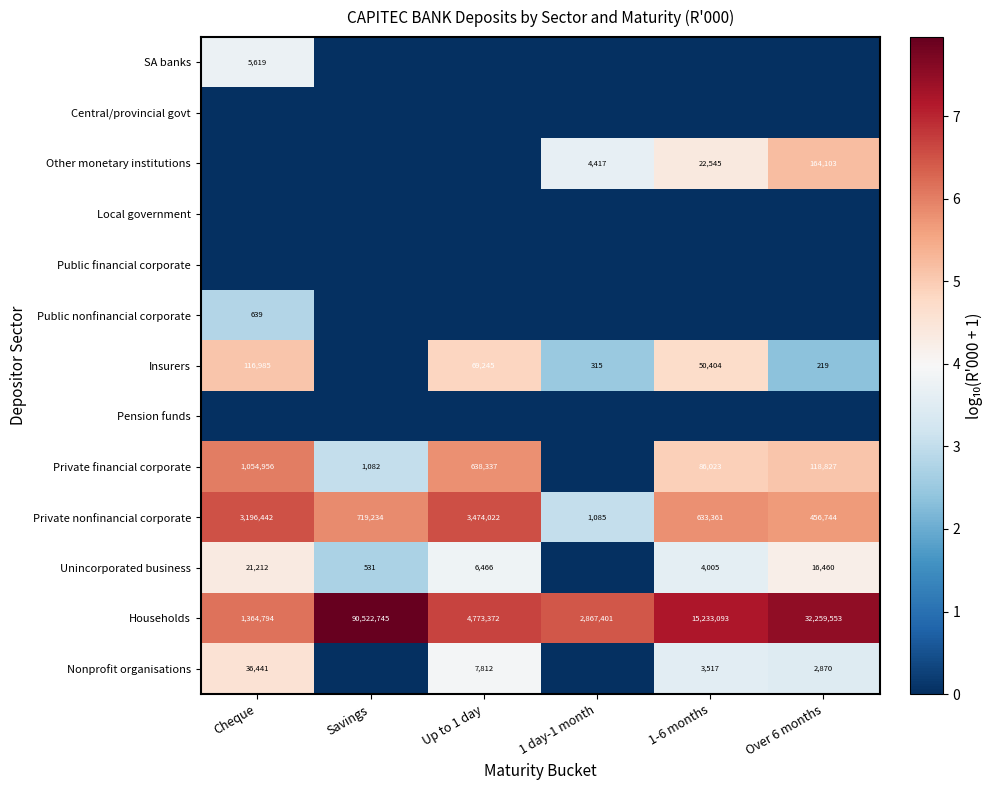

At which label is Households closest to 45943769?

Over 6 months